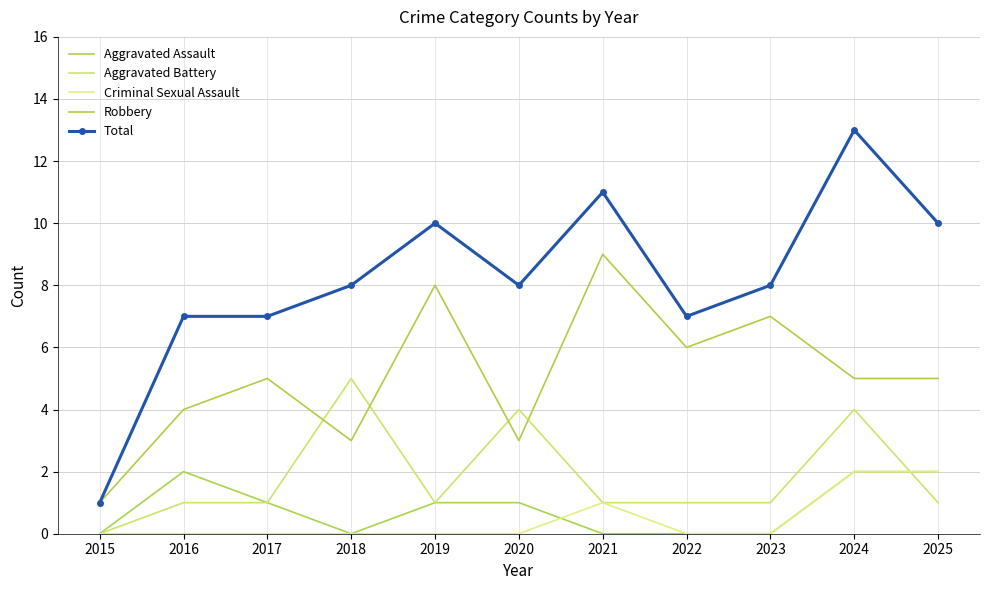

How many intersections are there between Criminal Sexual Assault and Aggravated Battery?

1